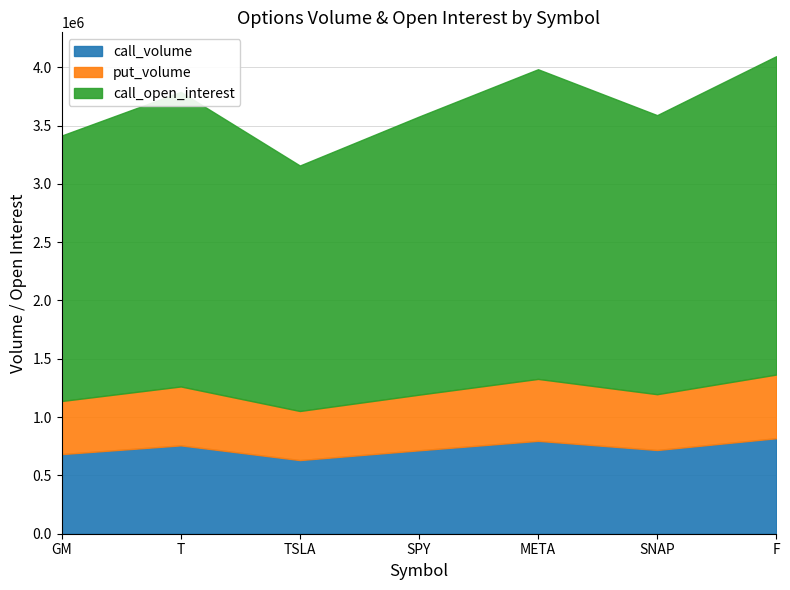

Which label corresponds to the largest value in the chart?

F